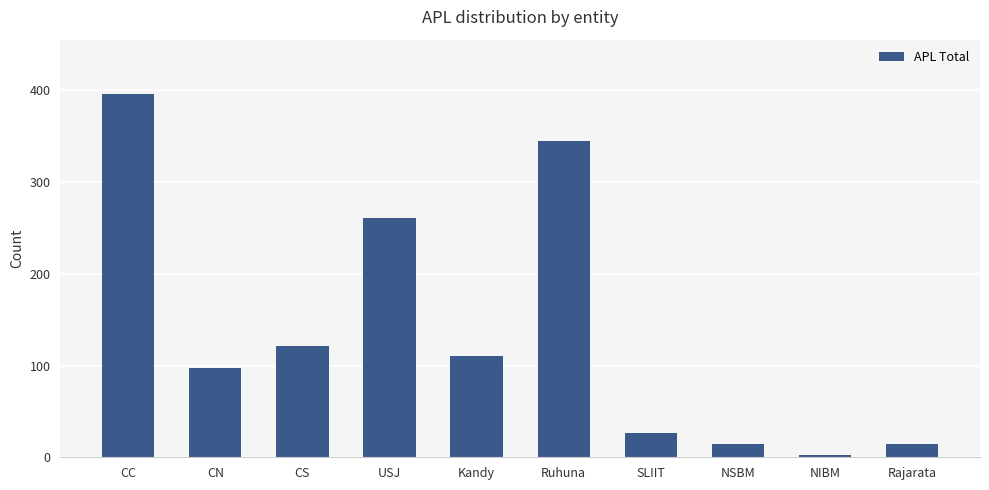

Which has a higher value, CN or Ruhuna?

Ruhuna